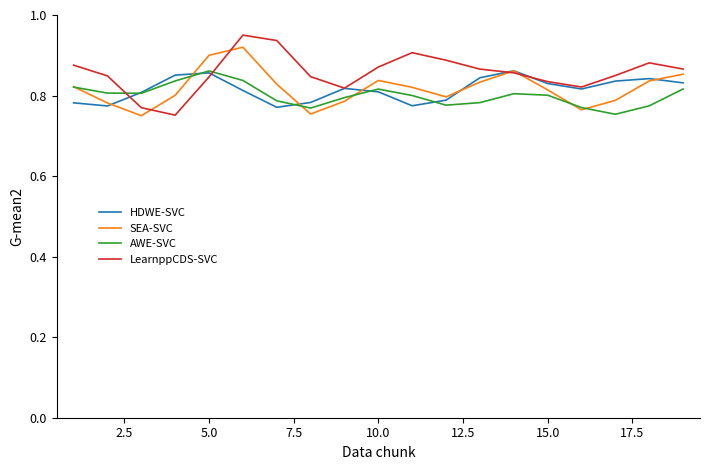

Does the chart display data point markers on the line(s)?

No